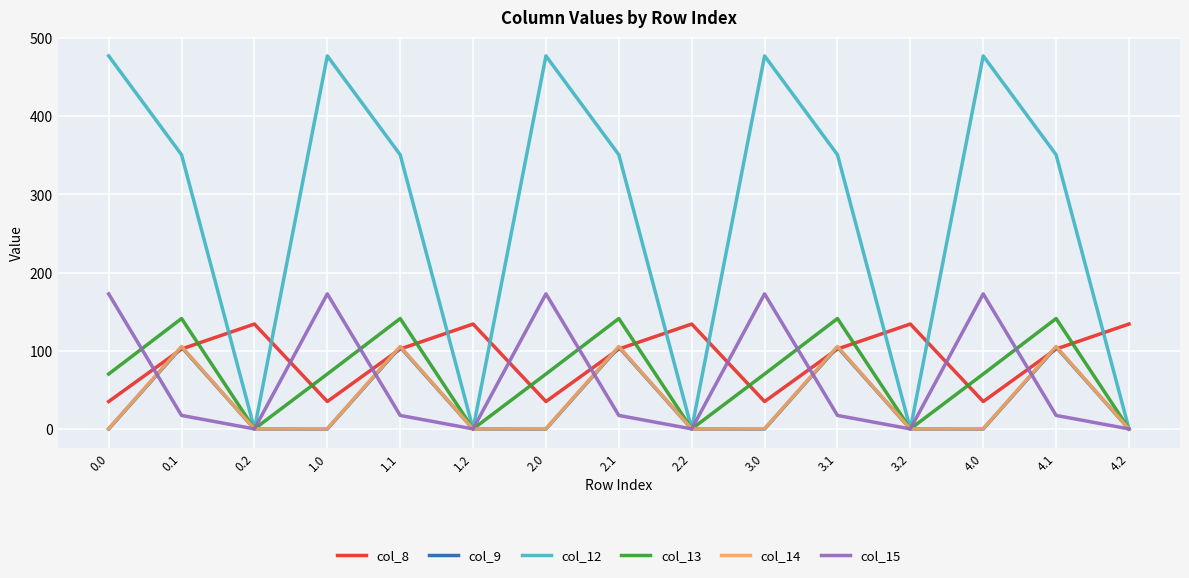

What is the maximum value shown in the chart?

477.2